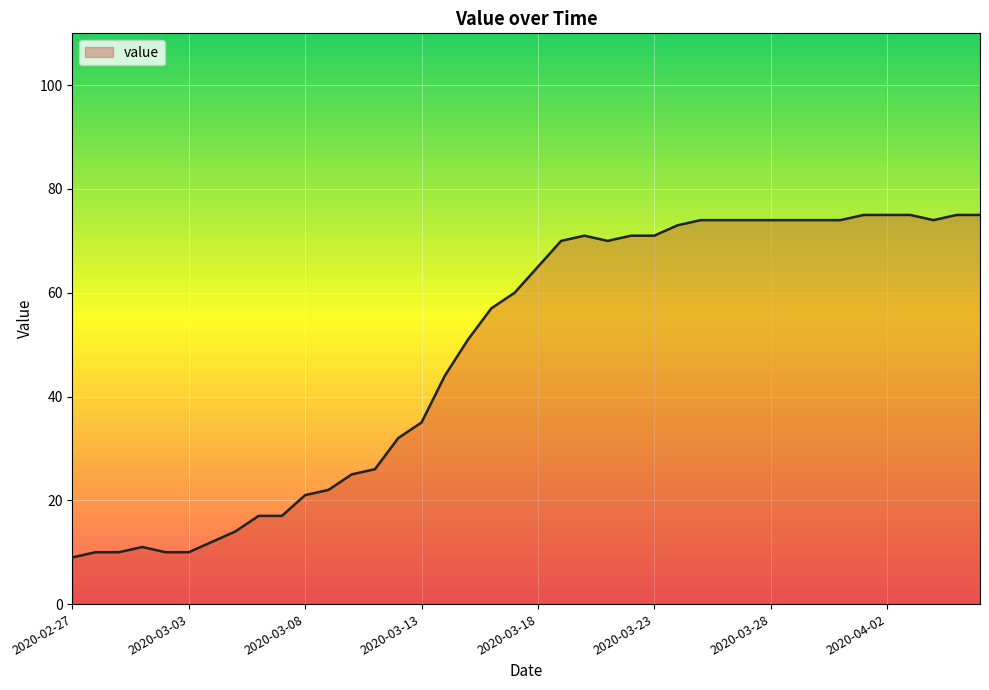

What is the maximum value shown in the chart?

75